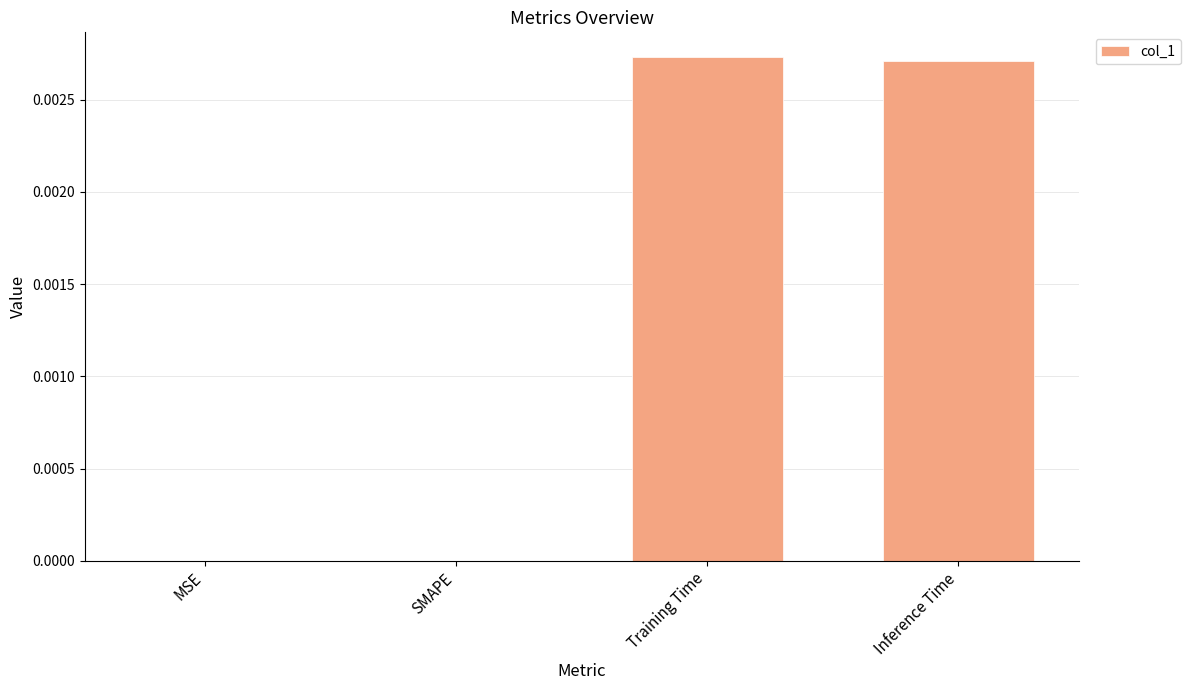

How many distinct data groups are displayed?

1